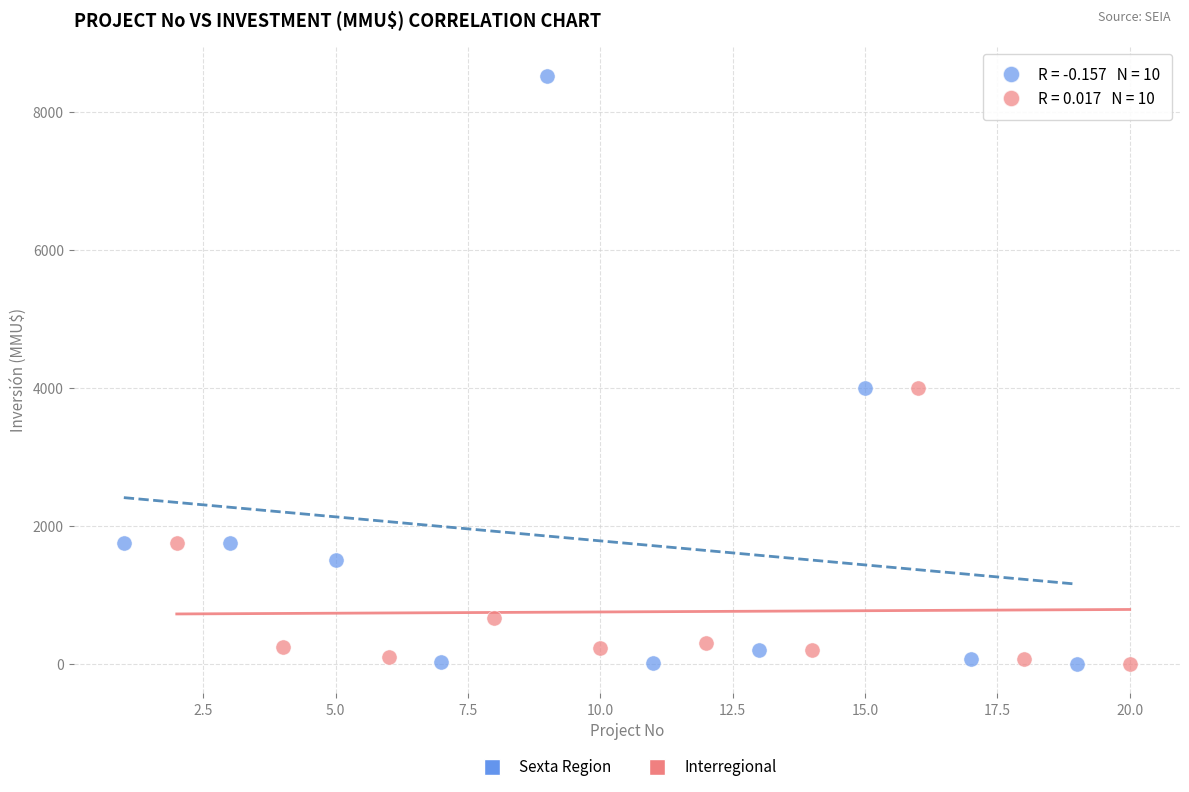

Which series has the widest spread of Y values?

Sexta Region